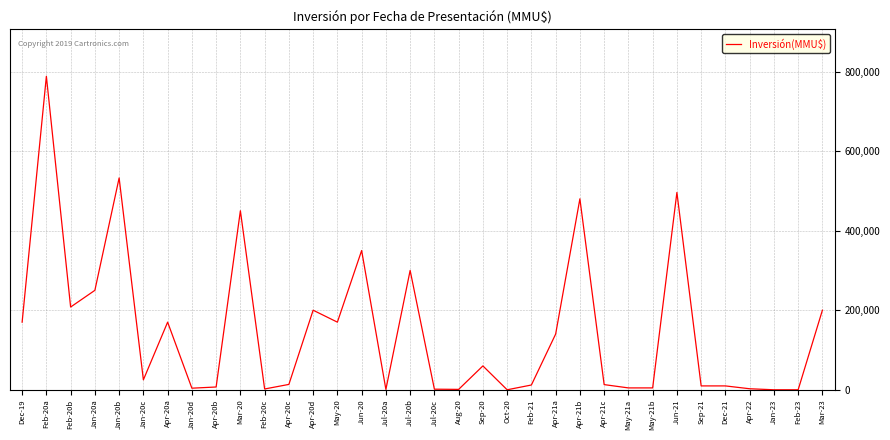

The value at Dec-19 is 170000. True or false?

True